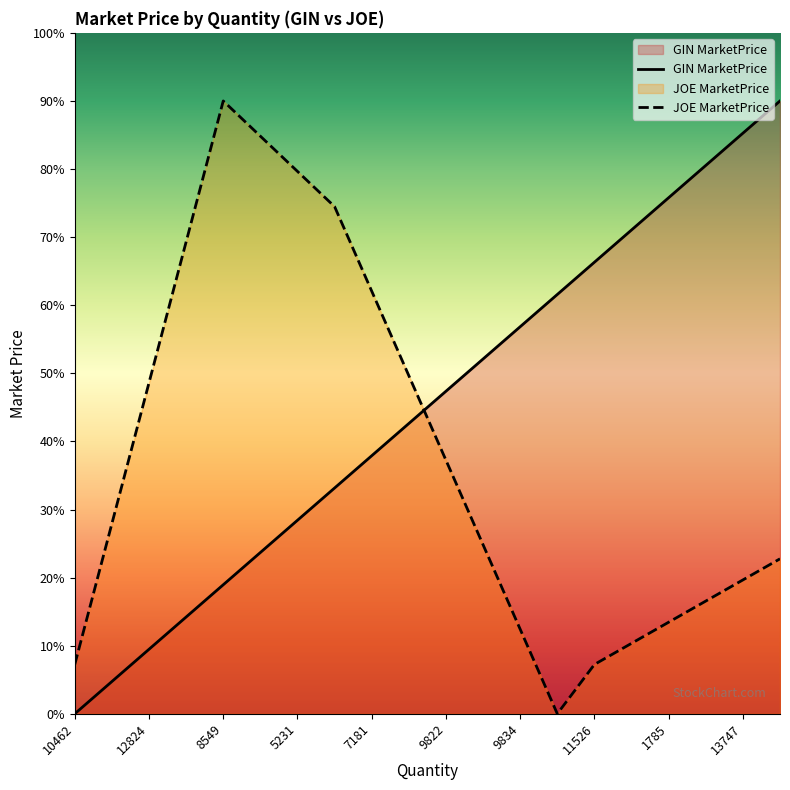

At which label does JOE MarketPrice first exceed 27?

5535